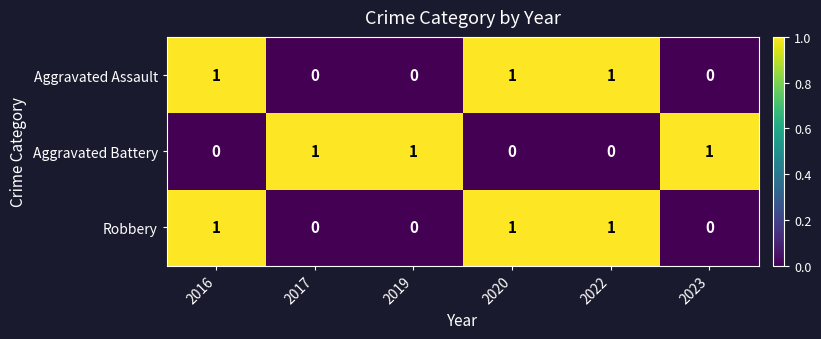

At how many categories does at least one series exceed 0?

6